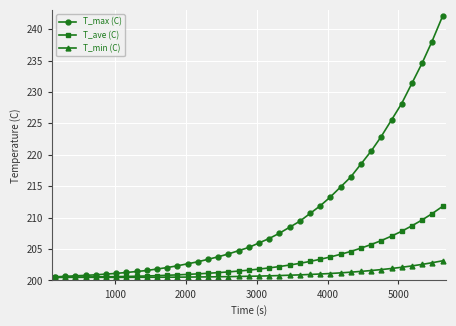

What is the value of the T_ave (C) point at the 2nd from the left?

200.5